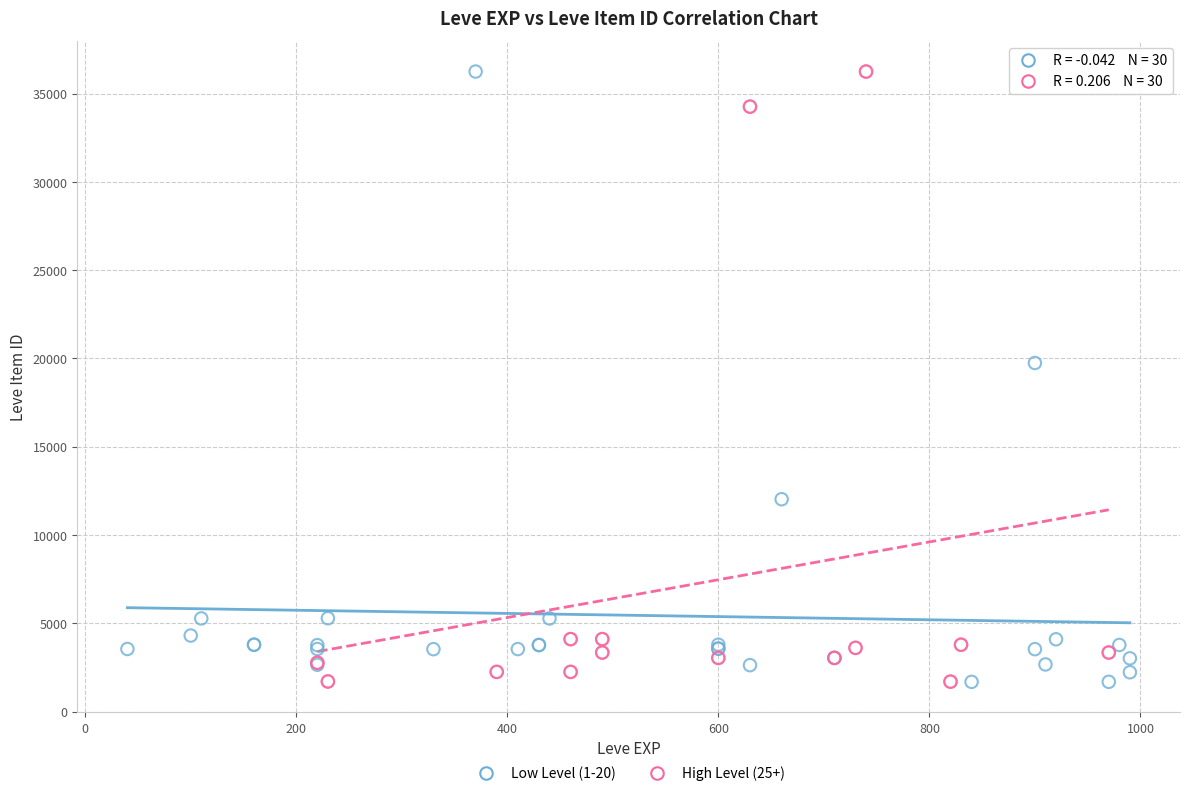

What are all the series names shown in the legend?

Low Level (1-20), High Level (25+)